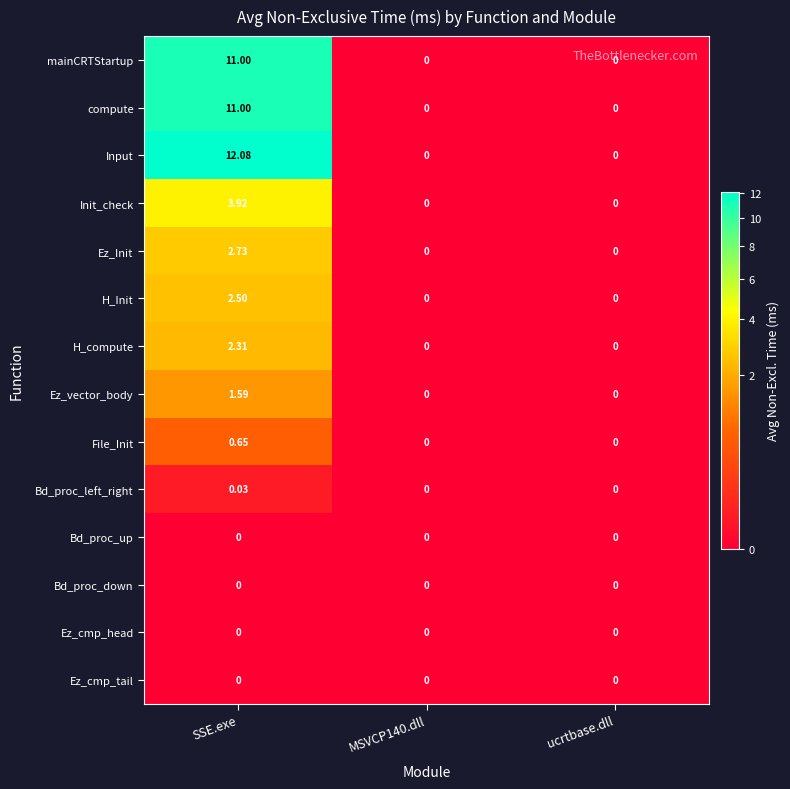

Which series changed the most between SSE.exe and ucrtbase.dll?

Input